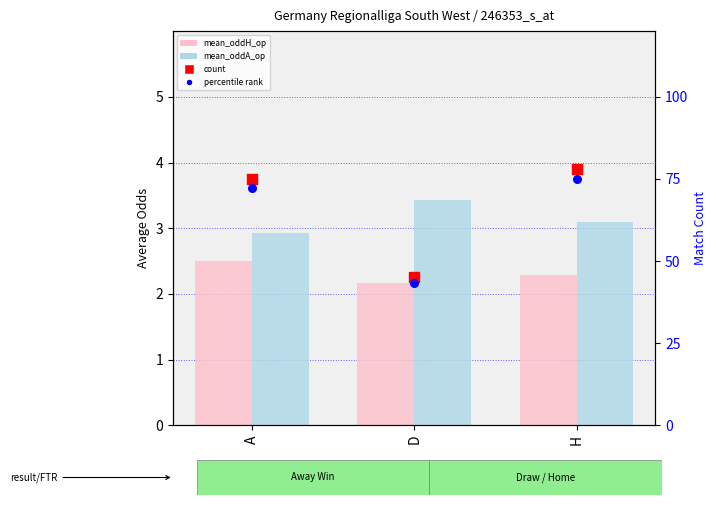

Which series has the largest total across all categories?

count